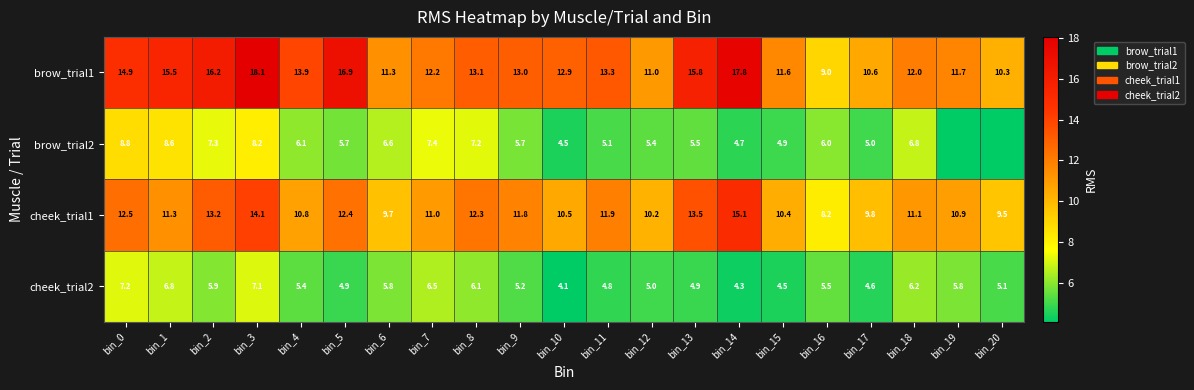

How many distinct data groups are displayed?

4